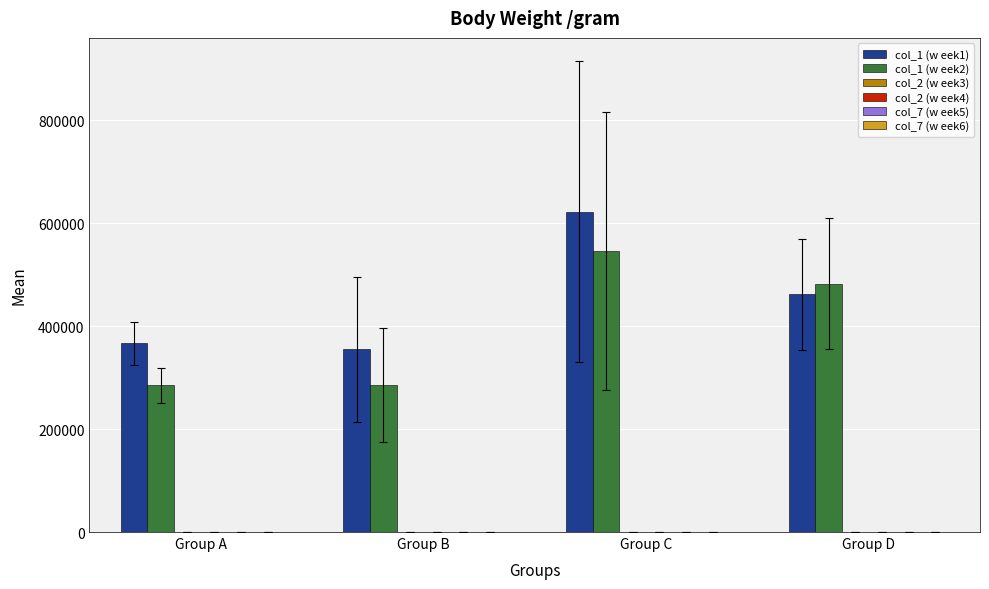

The value of col_1 (w eek2) at Group C is 793418.2. True or false?

False